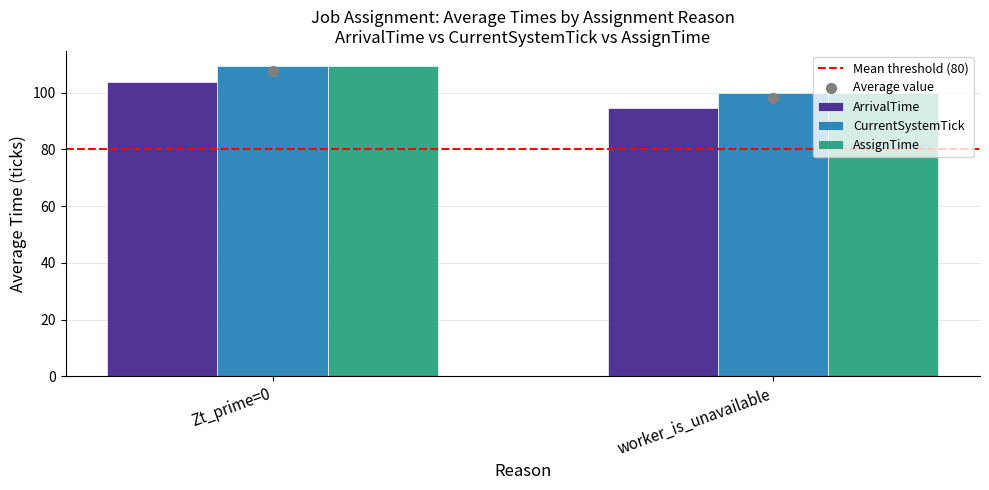

Which series has the widest spread of Y values?

CurrentSystemTick